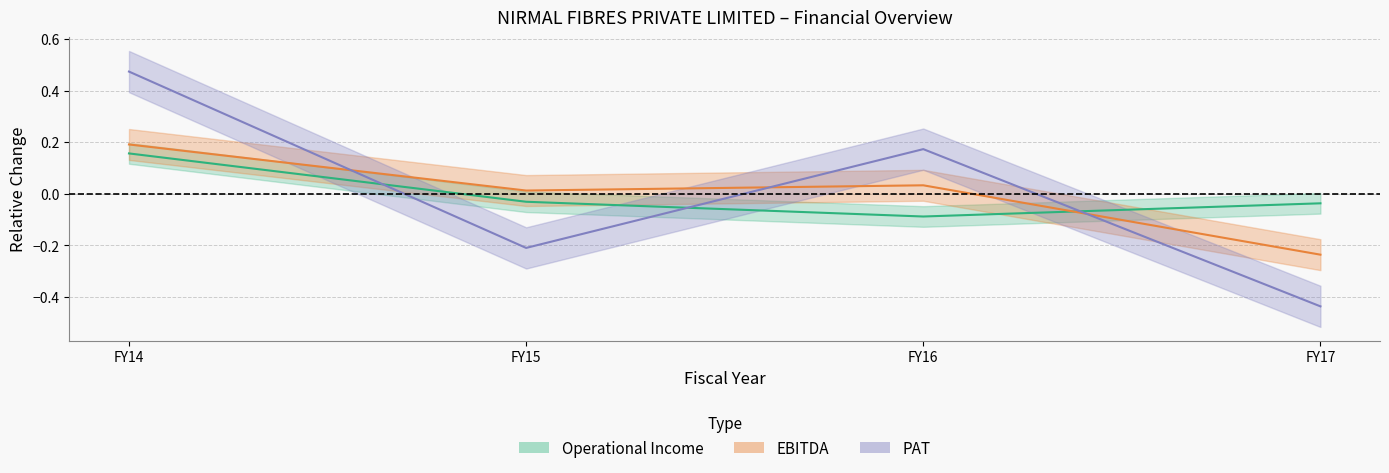

Where do Operational Income and EBITDA first cross each other?

FY16 and FY17